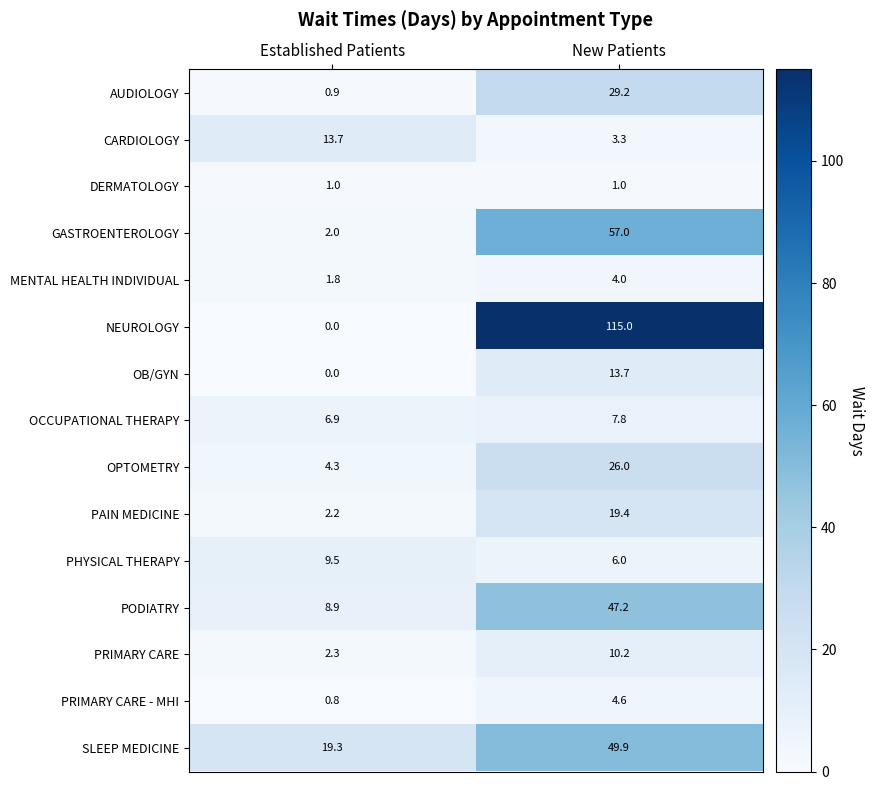

What is the sum of the CARDIOLOGY values at New Patients and Established Patients?

17.0